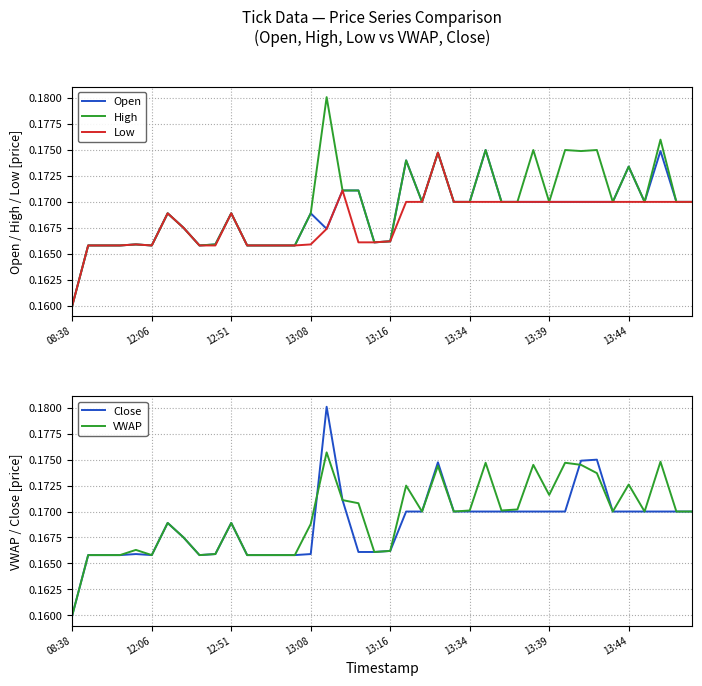

True or false: Close and Low intersect in this chart.

False